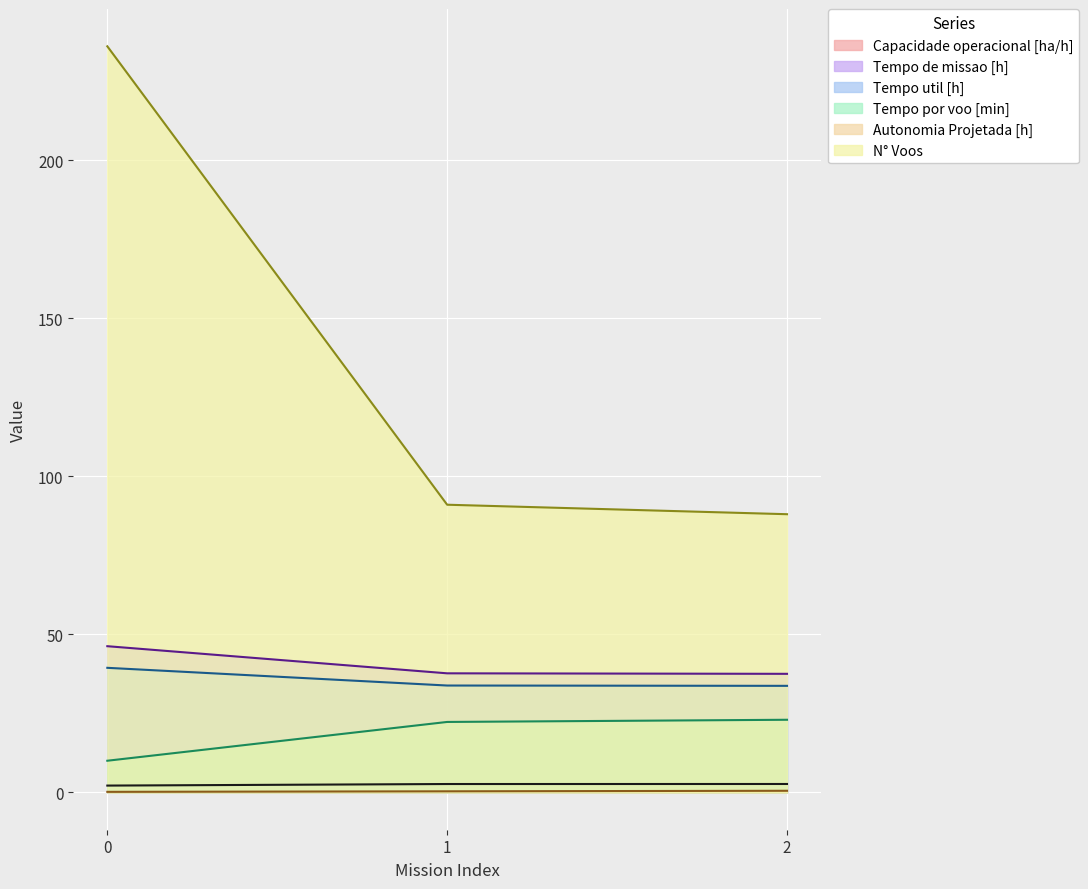

The Capacidade operacional [ha/h] series shows 4.2 at 2. True or false?

False